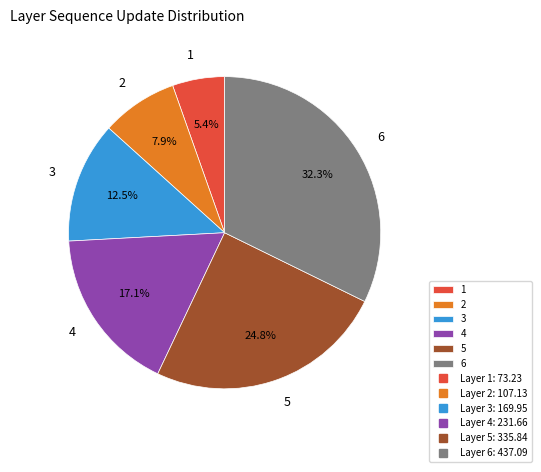

Approximately how many times larger is the value at 4 compared to 2?

2.2